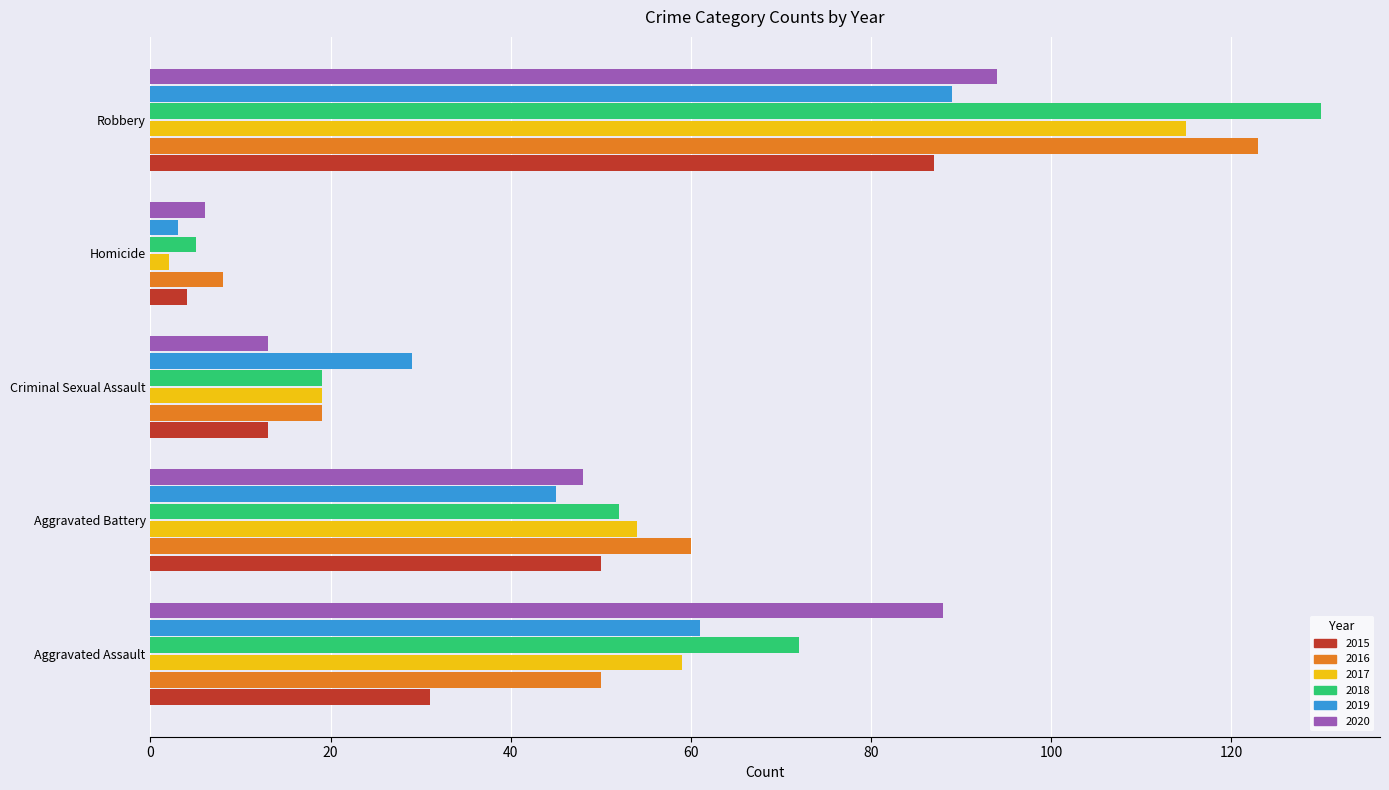

Where is 2019 nearest to the value 46?

Aggravated Battery